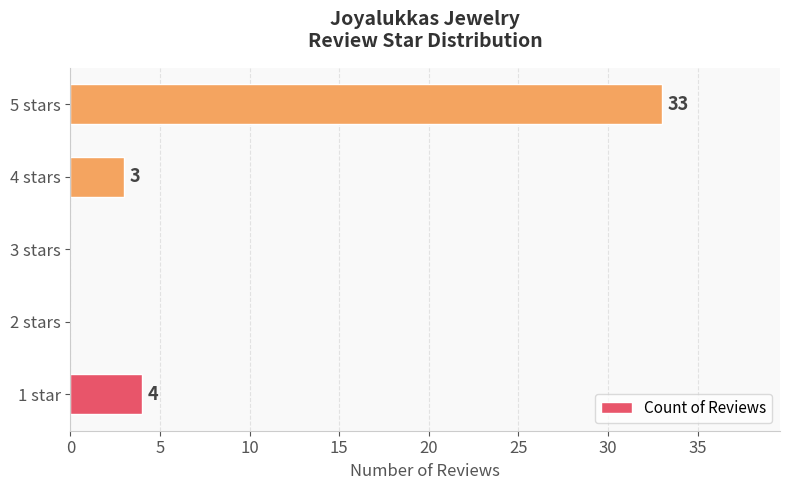

Which has a higher value, 3 stars or 1 star?

1 star